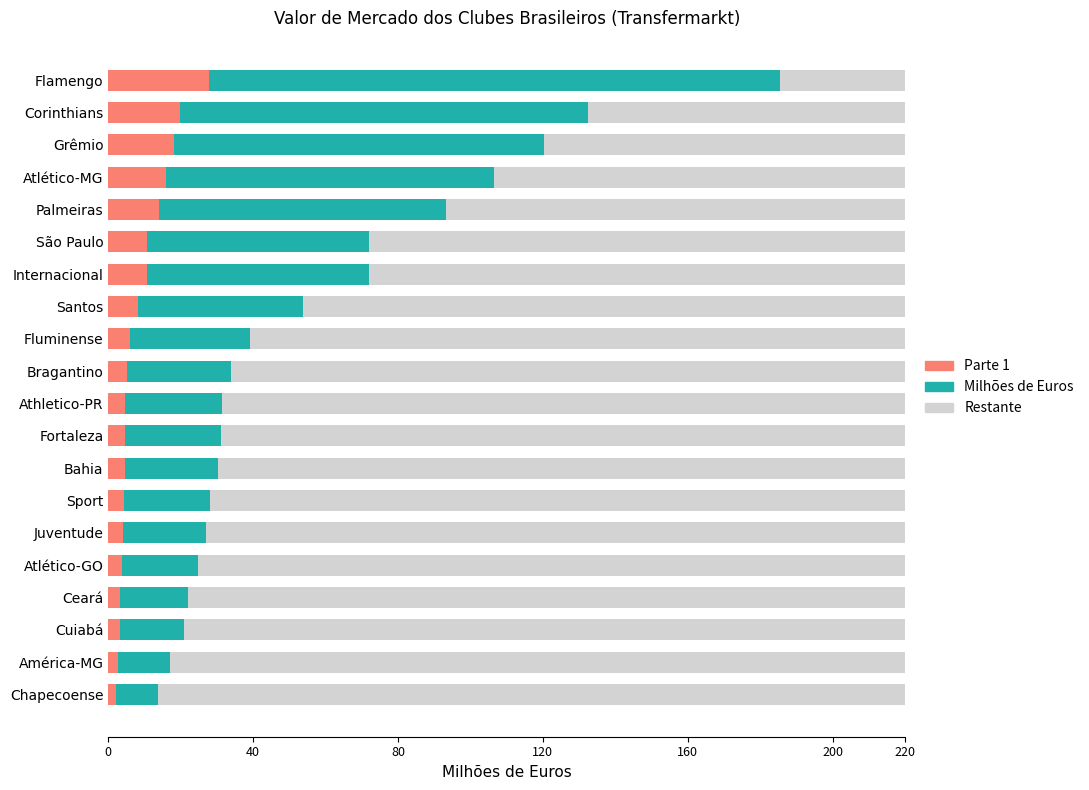

Which category has the highest value in the Parte 1 series?

Flamengo